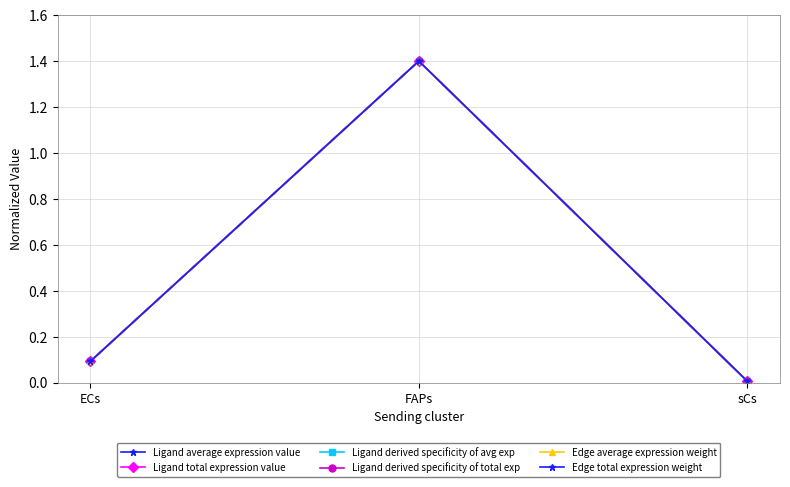

What is the label of the 2nd point from the left?

FAPs